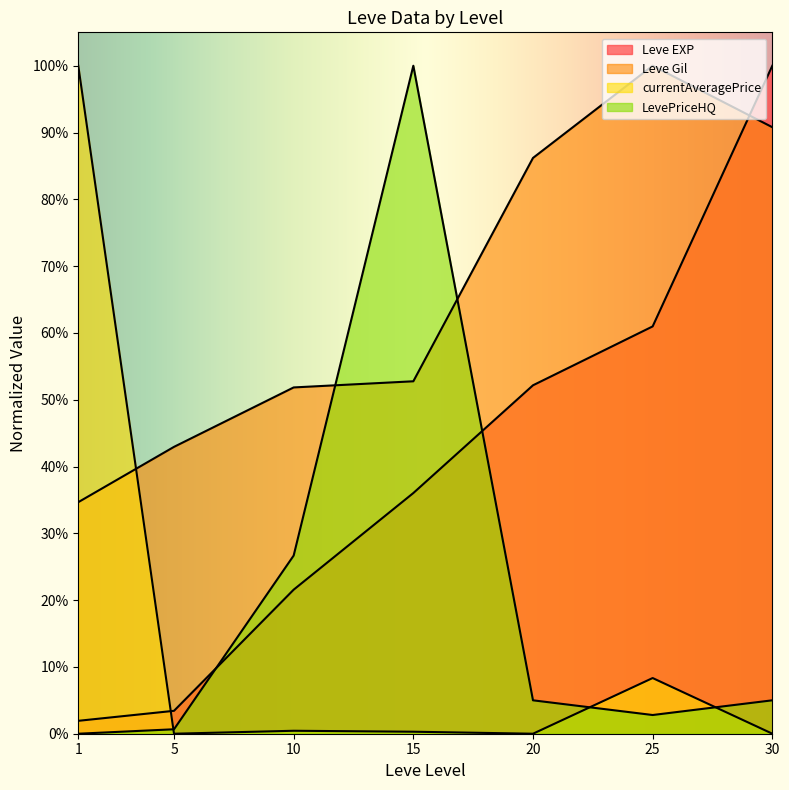

Which series has the widest spread of values?

LevePriceHQ